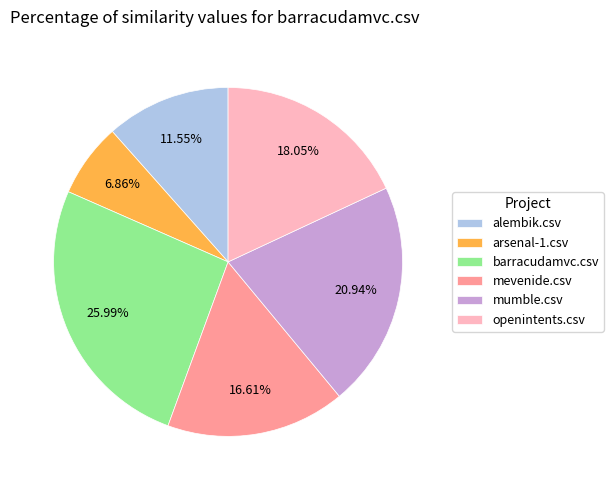

Rank the categories by value from highest to lowest.

barracudamvc.csv, mumble.csv, openintents.csv, mevenide.csv, alembik.csv, arsenal-1.csv